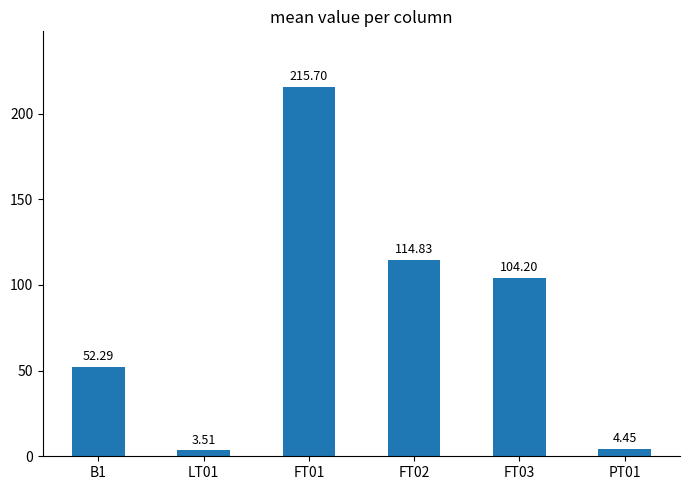

At which label does the data first exceed 104?

FT01